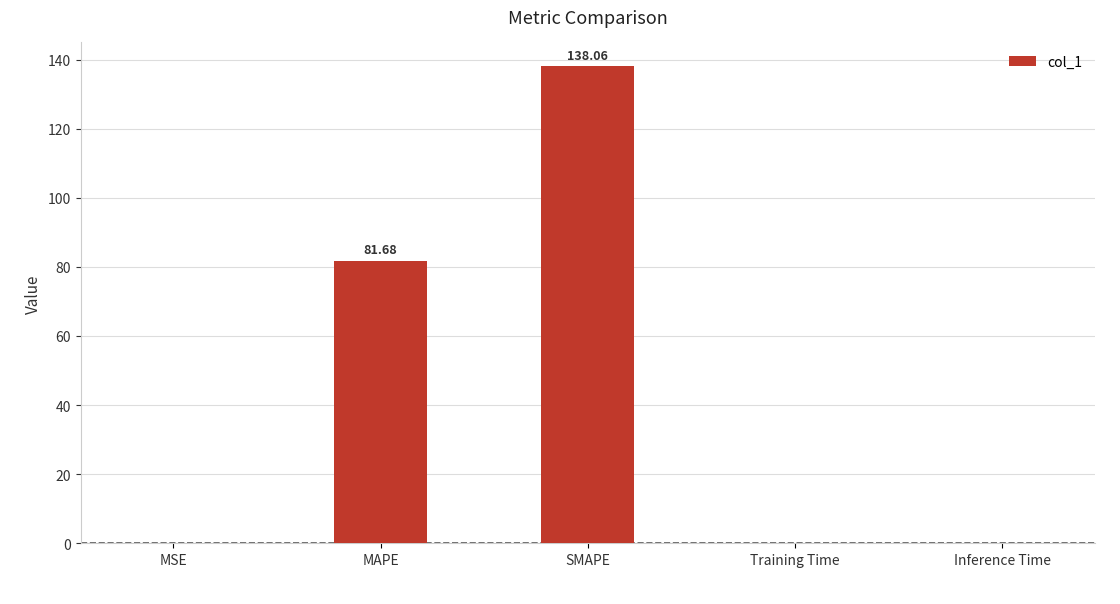

Which has a higher value, Inference Time or SMAPE?

SMAPE